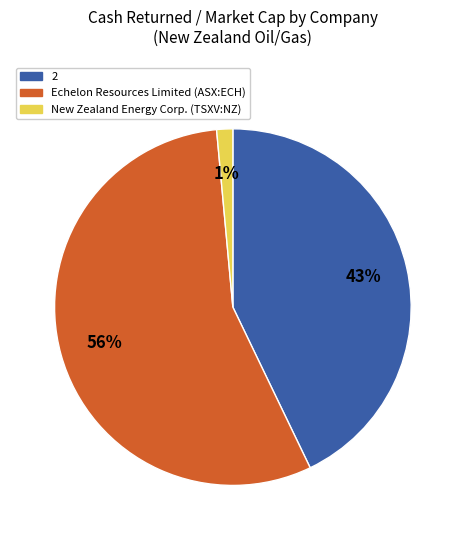

What is the ratio of the value at Echelon Resources Limited (ASX:ECH) to the value at 2?

1.3